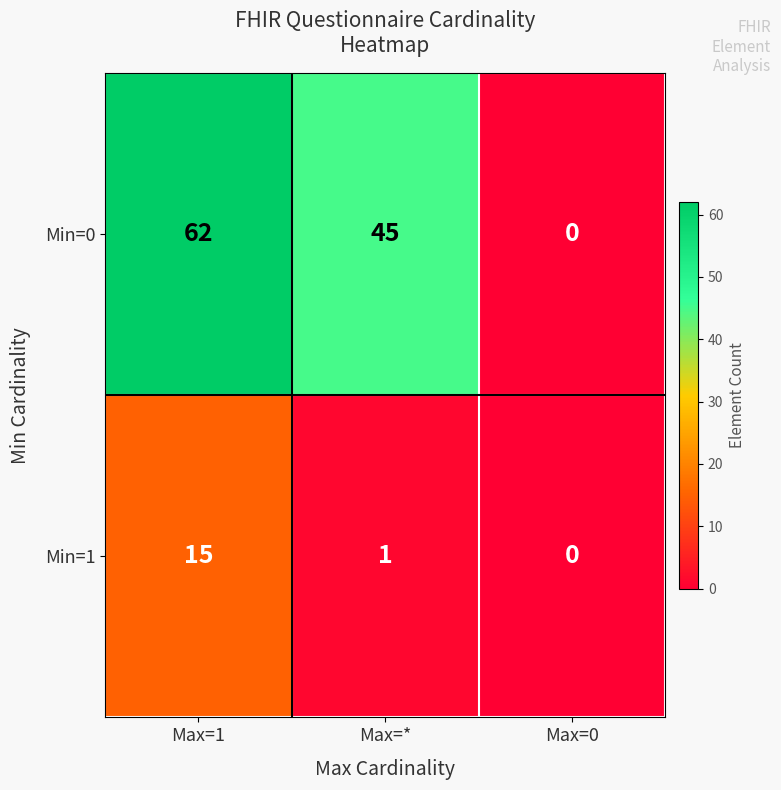

Between Max=* and Max=0, which series saw the biggest shift?

Min=0